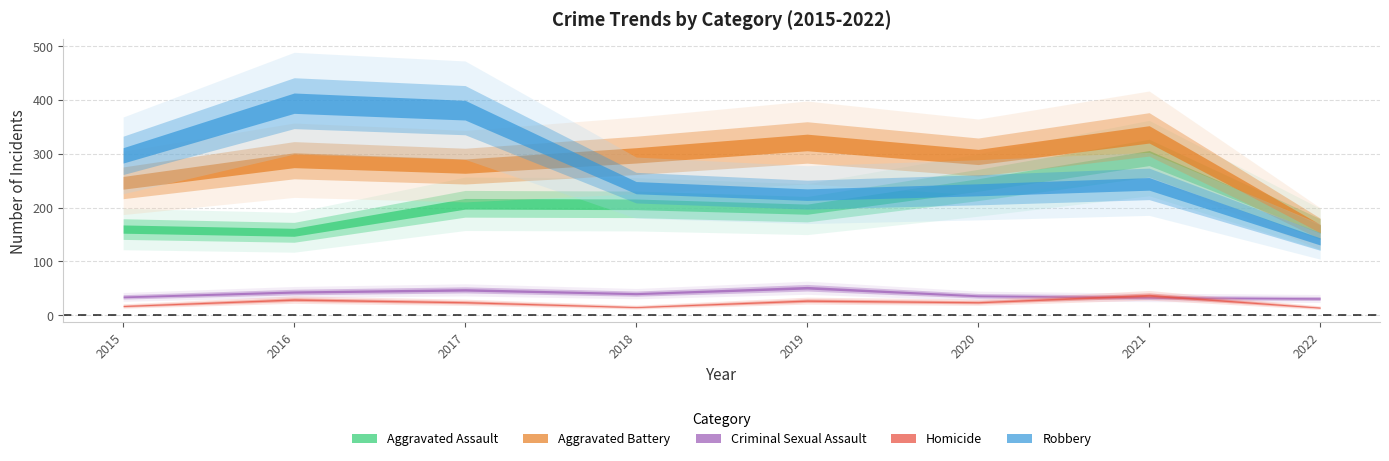

What is the total value across all series at 2019?

820